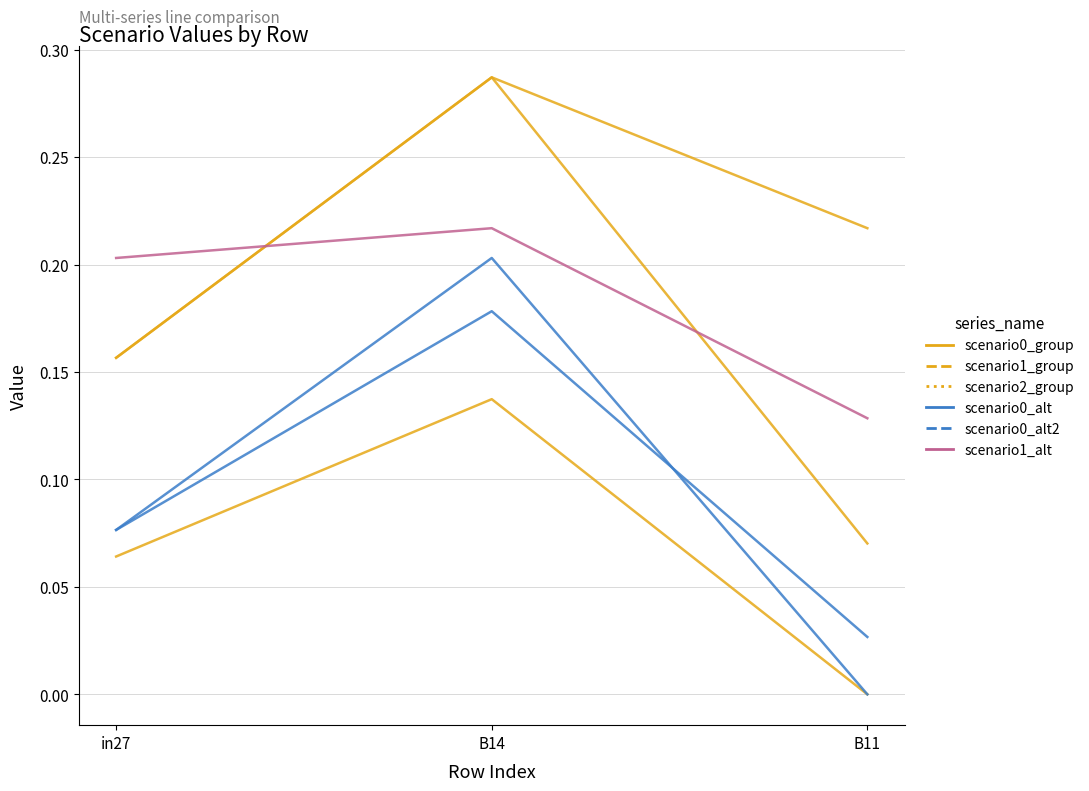

Which series has the widest spread of values?

scenario2_group